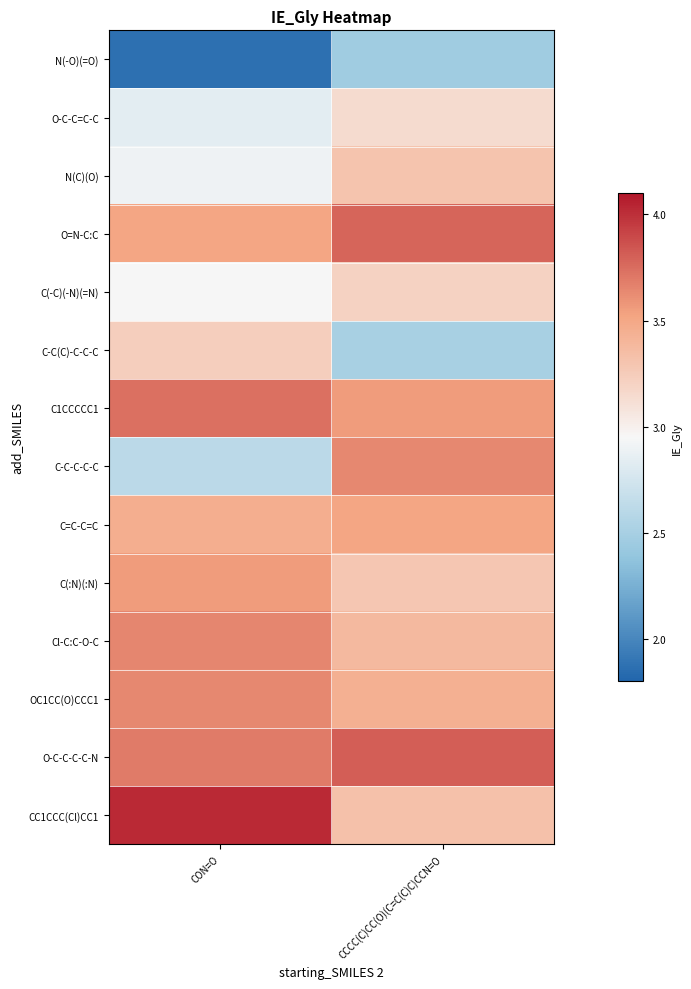

At CCCC(C)CC(O)(C=C(C)C)CCN=O, list the series in order from smallest to largest.

N(-O)(=O), C-C(C)-C-C-C, O-C-C=C-C, C(-C)(-N)(=N), C(:N)(:N), N(C)(O), CC1CCC(Cl)CC1, Cl-C:C-O-C, OC1CC(O)CCC1, C=C-C=C, C1CCCCC1, C-C-C-C-C, O=N-C:C, O-C-C-C-C-N